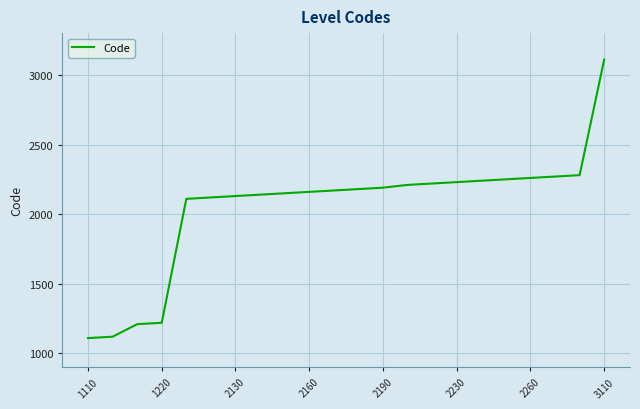

What is the difference between the maximum and minimum values?

2000